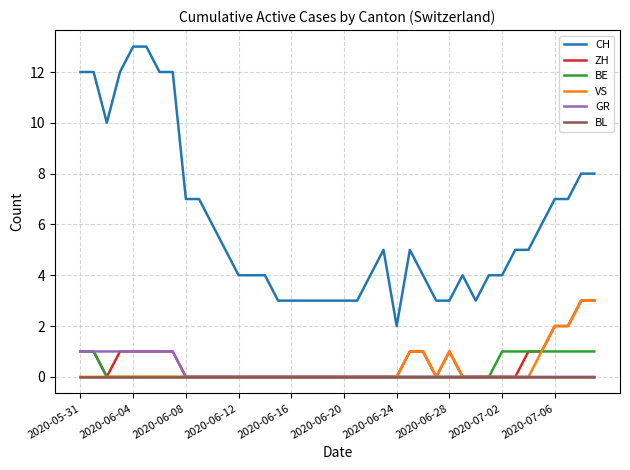

What is the greatest value displayed?

13